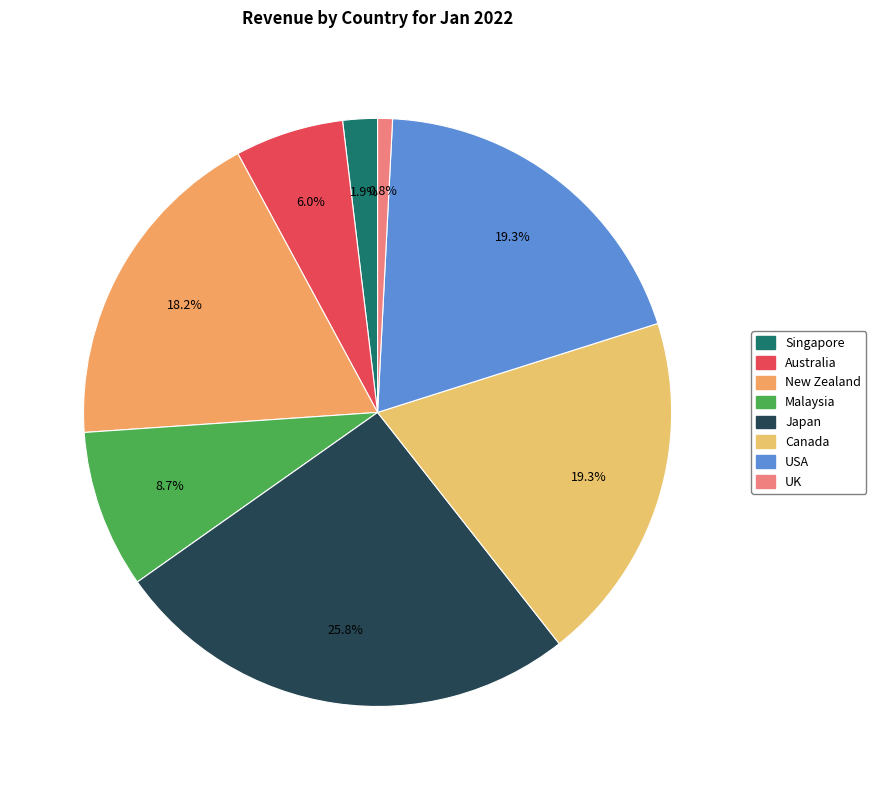

How many segments does this pie chart have?

8